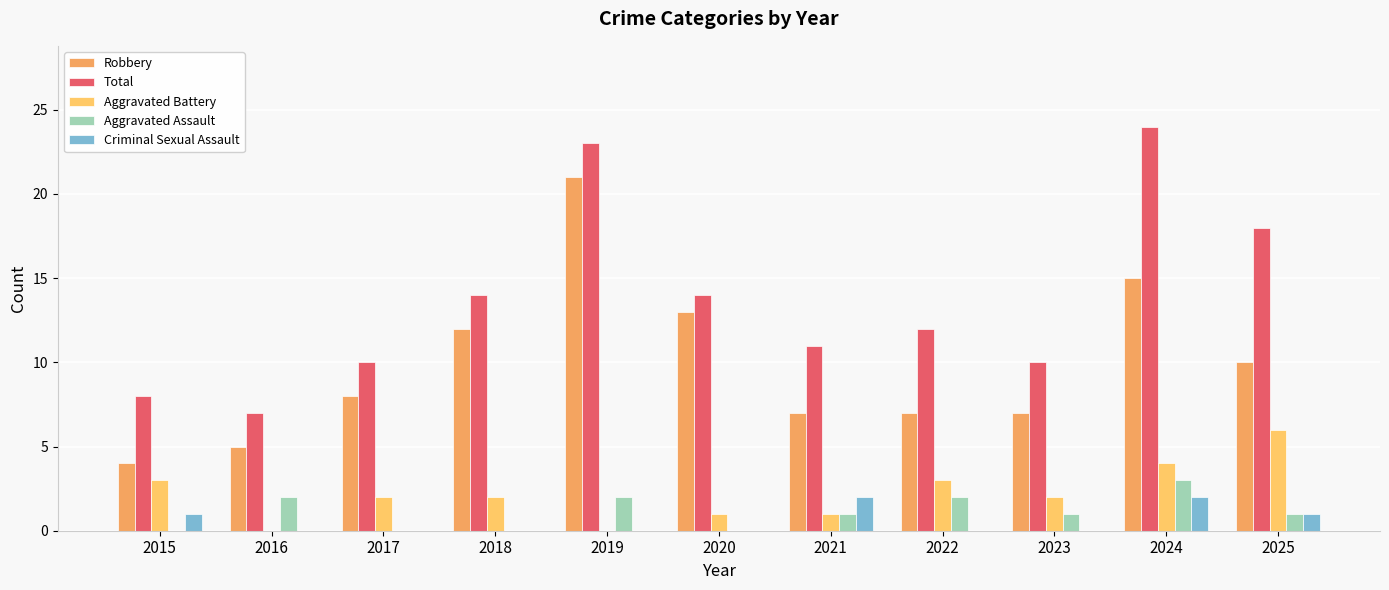

How many Aggravated Battery values are between 1 and 3?

7